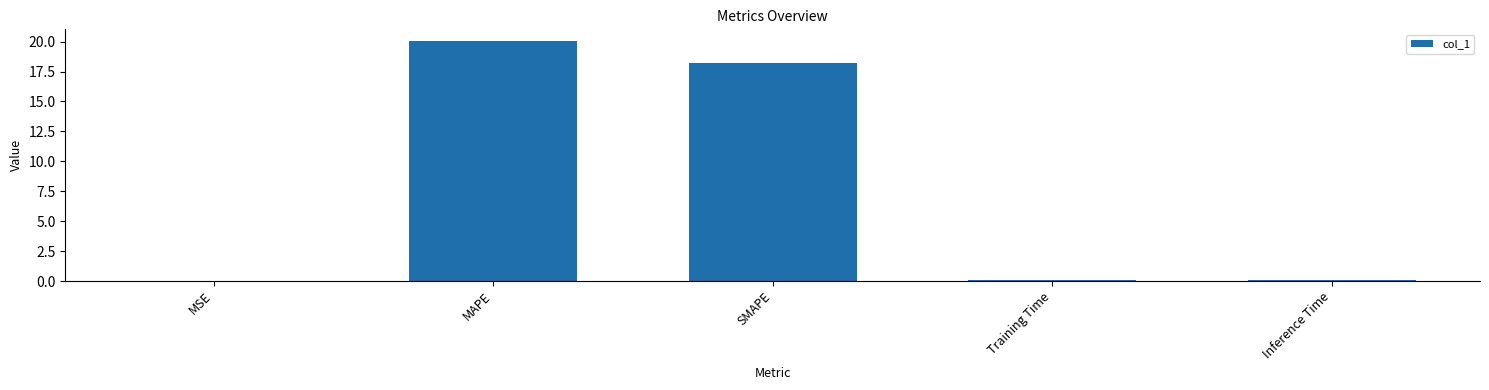

What is the ratio of the value at SMAPE to the value at MAPE?

0.9